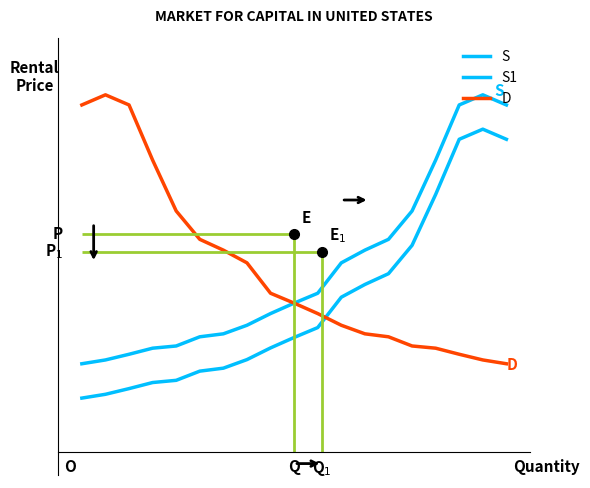

Is it true that S1 equals 0.0 at 14?

True